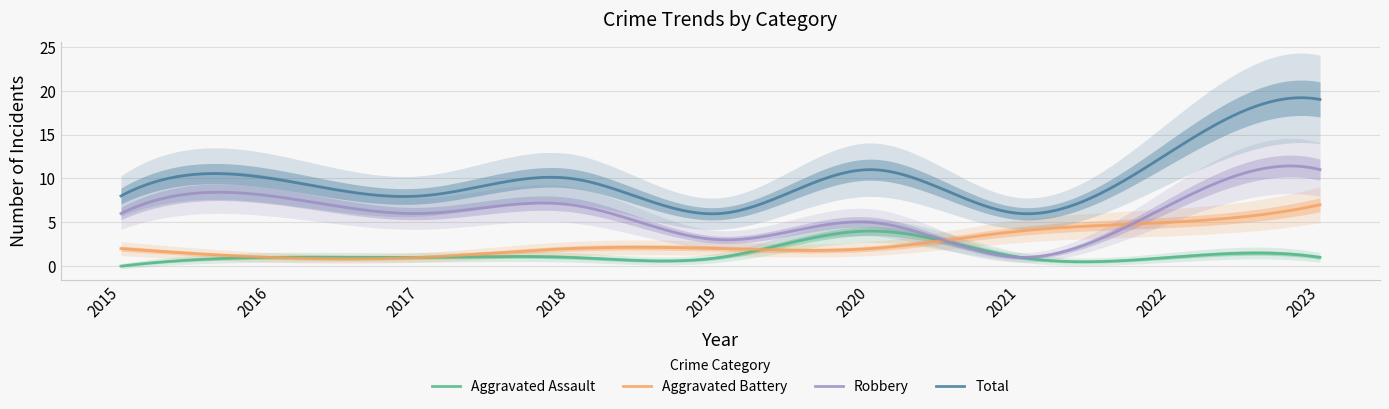

True or false: Aggravated Assault and Total intersect in this chart.

False